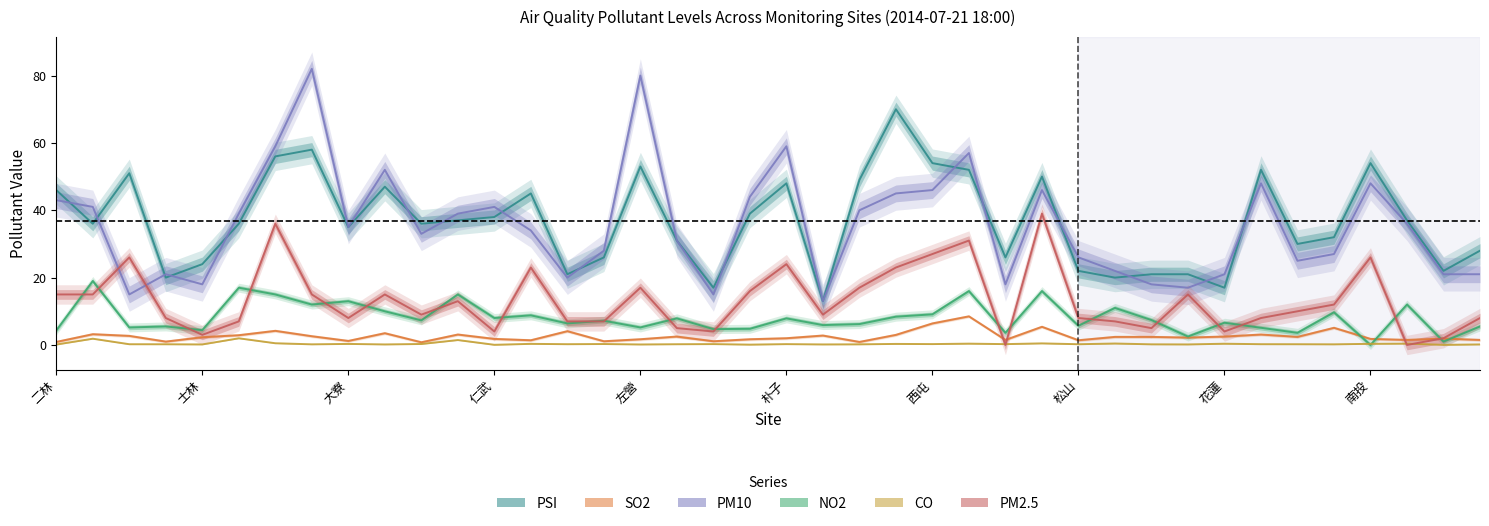

At which label does PSI reach its minimum?

21